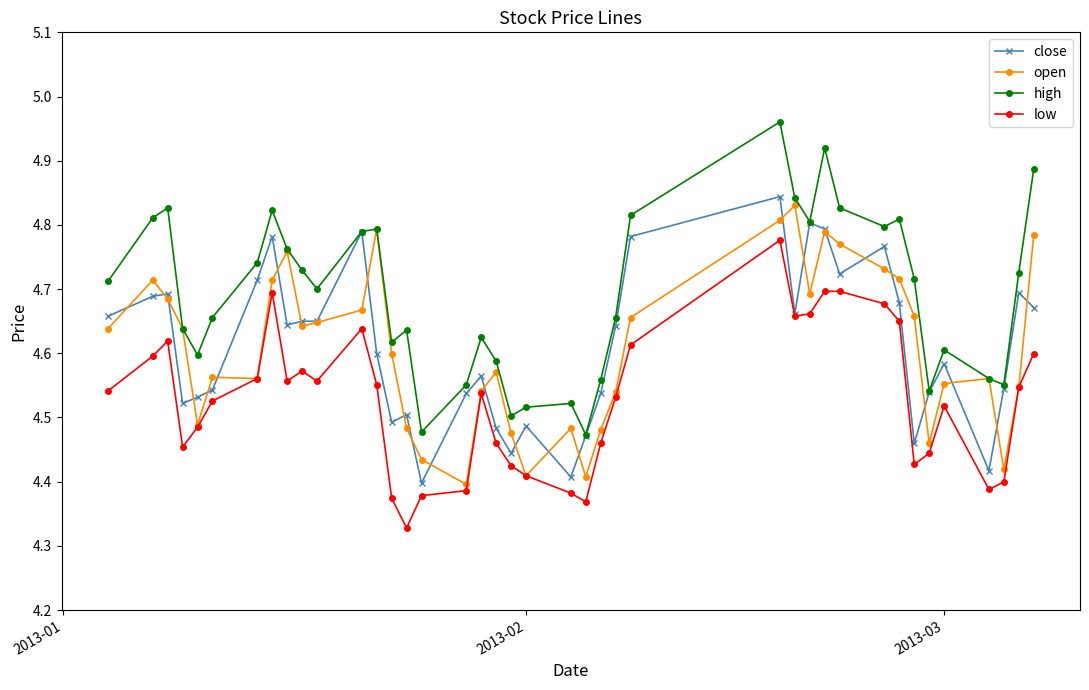

In open, how many points are higher than both neighbors (excluding endpoints)?

9